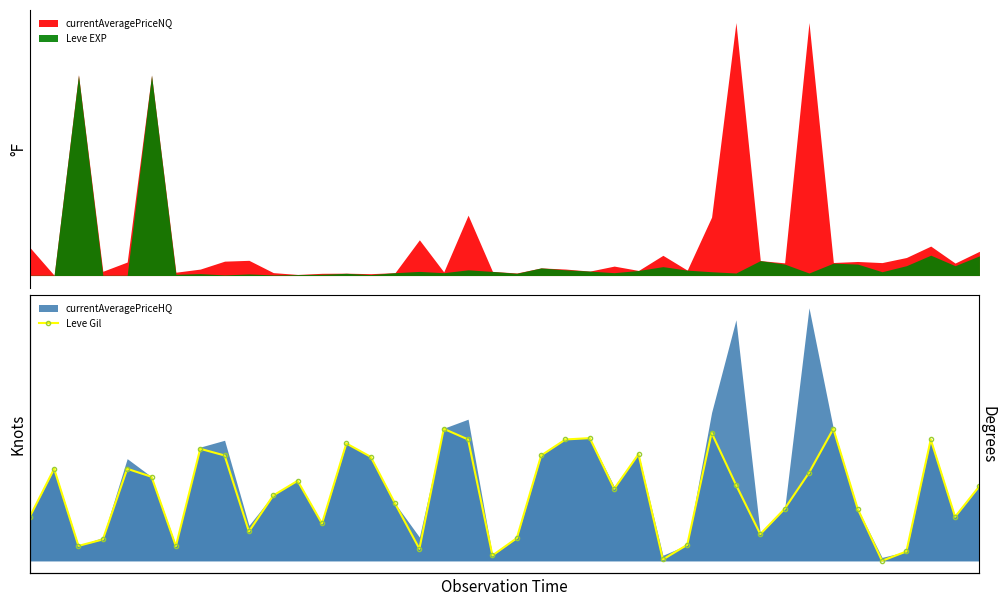

List the labels in order of value, largest first.

17, 33, 28, 23, 18, 22, 37, 13, 7, 25, 8, 21, 14, 1, 4, 32, 5, 11, 29, 39, 24, 10, 15, 31, 34, 0, 38, 12, 9, 30, 20, 3, 27, 2, 6, 16, 36, 19, 26, 35